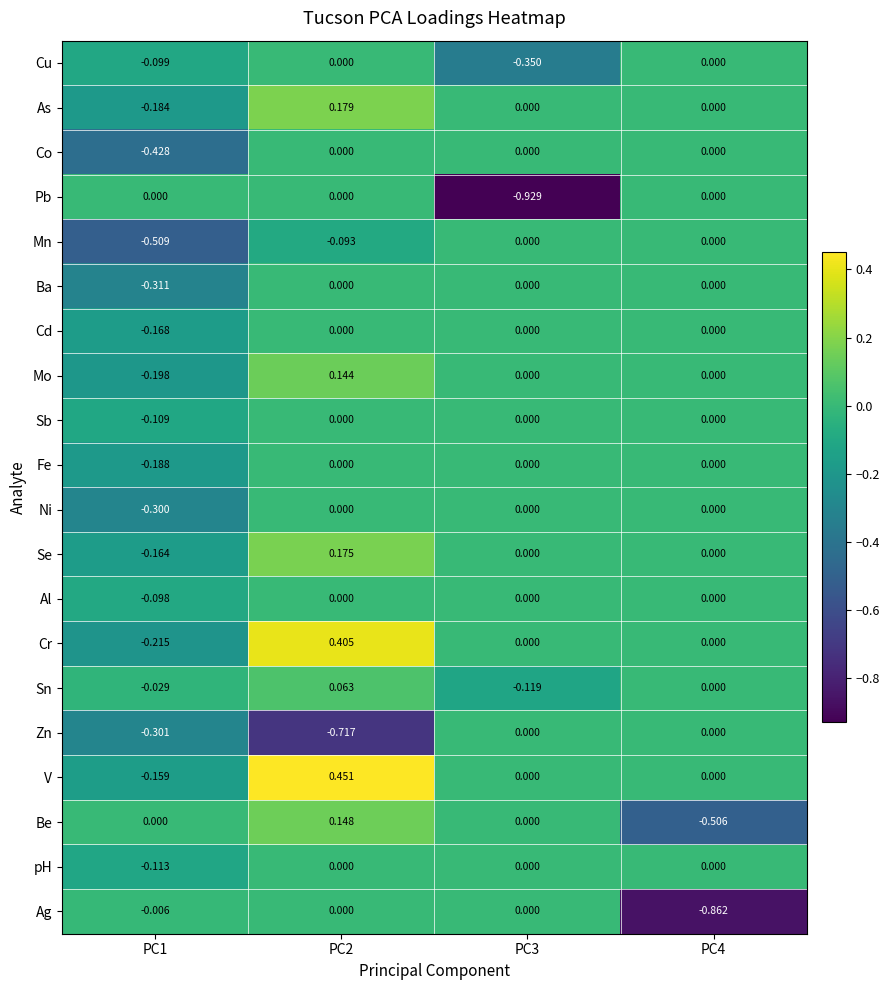

Which series has the largest range (max minus min)?

Pb